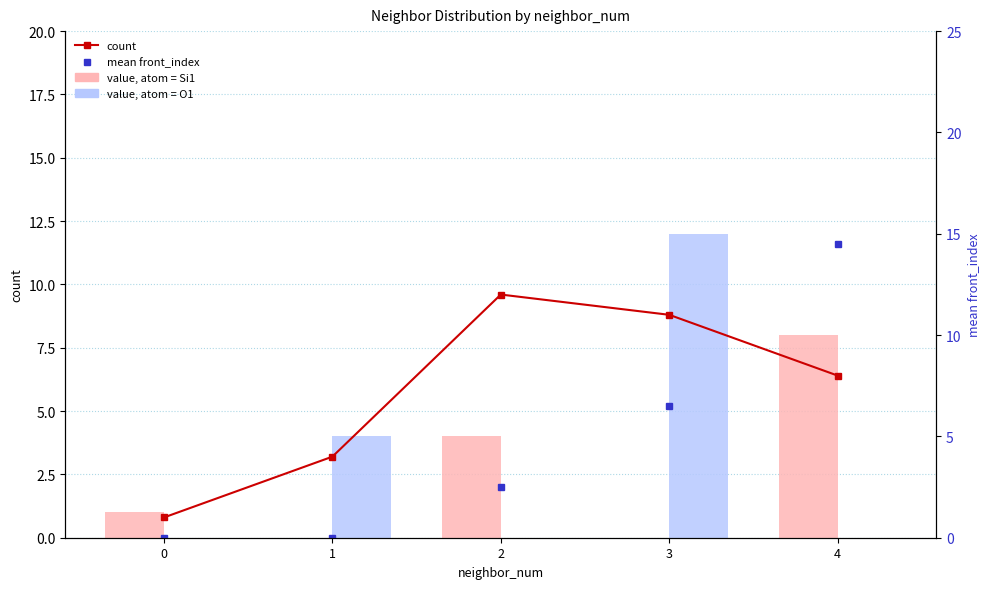

At how many categories does at least one series exceed 4?

3